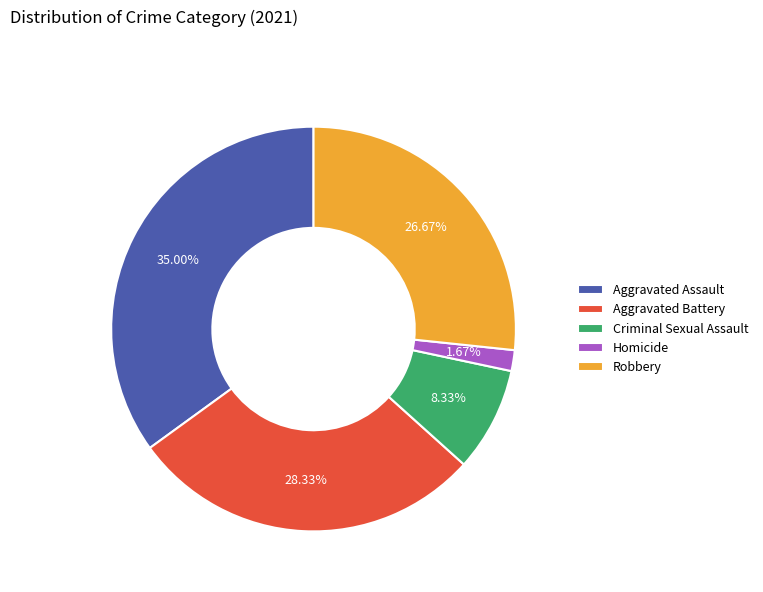

To the nearest percent, what is the difference between the largest and smallest slice percentages?

33%